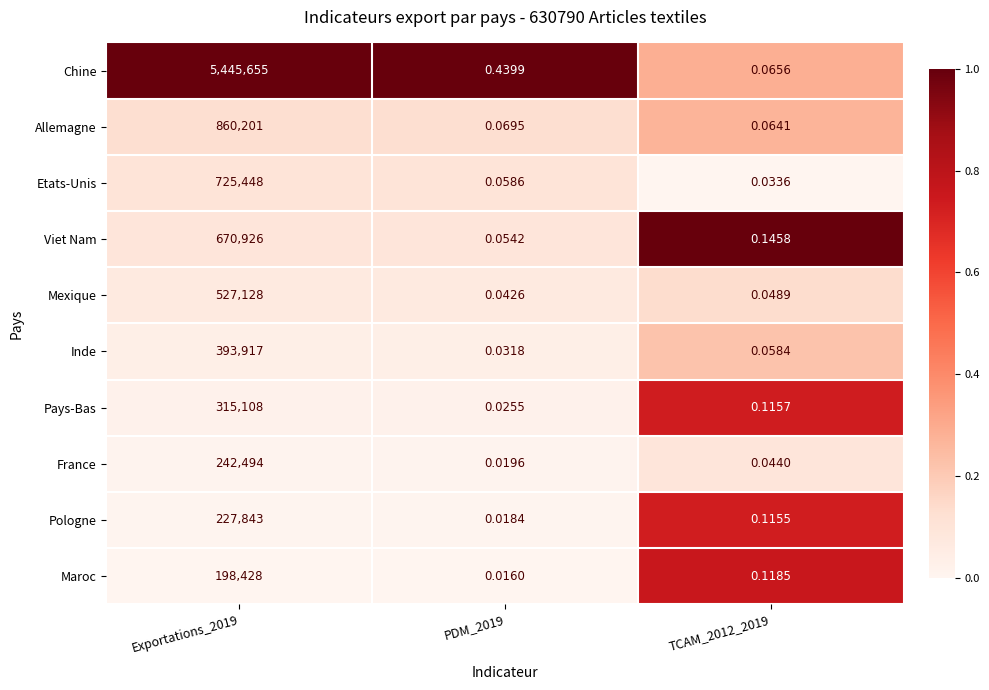

How many categories are shown in the chart?

3